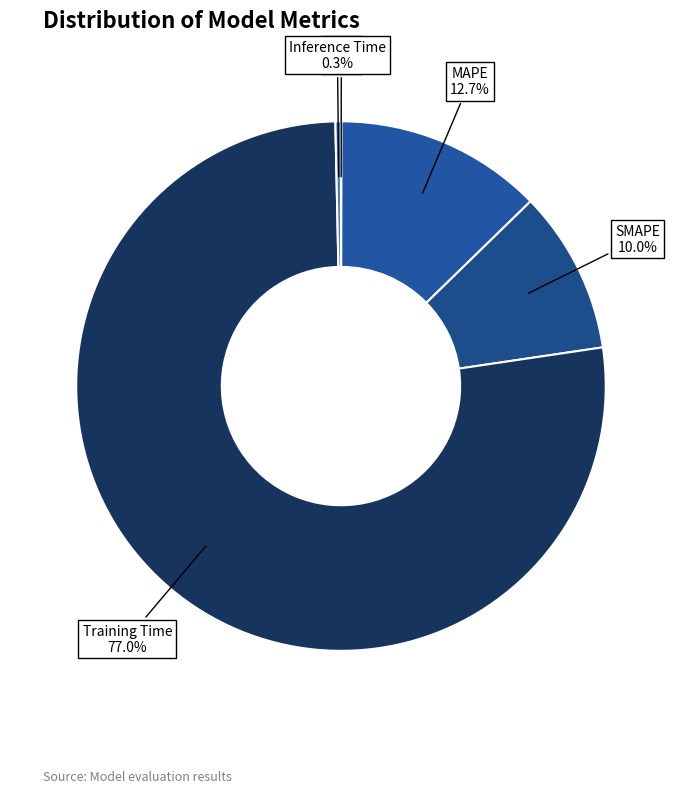

Which slice represents more than half of the pie?

Training Time